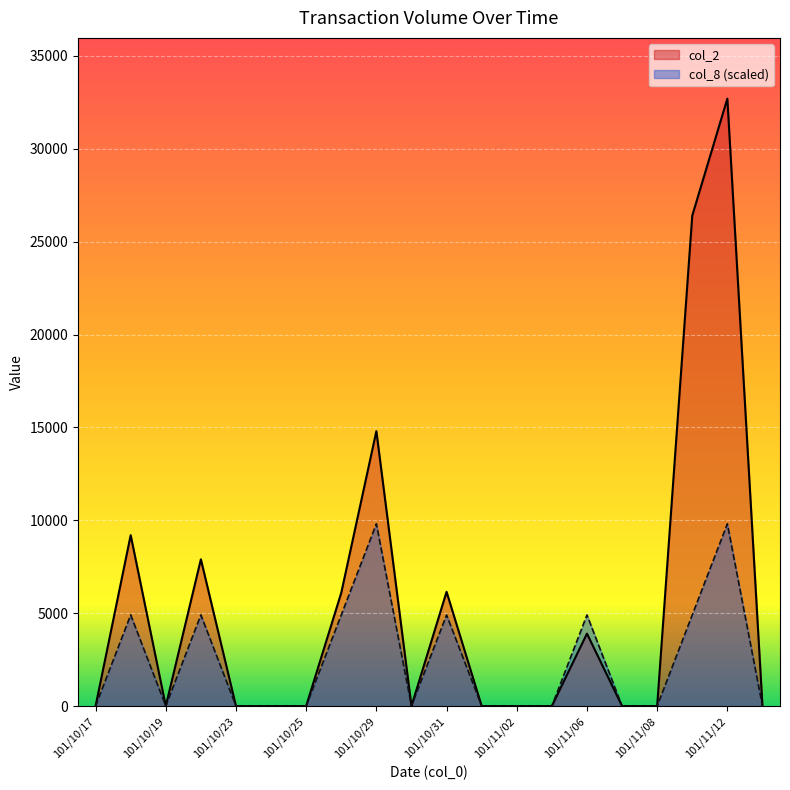

Reading right to left, extract all data points from this chart.

col_2: 101/11/13=0	101/11/12=32700	101/11/09=26400	101/11/08=0	101/11/07=0	101/11/06=3900	101/11/05=0	101/11/02=0	101/11/01=0	101/10/31=6150	101/10/30=0	101/10/29=14800	101/10/26=6100	101/10/25=0	101/10/24=0	101/10/23=0	101/10/22=7900	101/10/19=0	101/10/18=9200	101/10/17=0
col_8: 101/11/13=0	101/11/12=9810	101/11/09=4905	101/11/08=0	101/11/07=0	101/11/06=4905	101/11/05=0	101/11/02=0	101/11/01=0	101/10/31=4905	101/10/30=0	101/10/29=9810	101/10/26=4905	101/10/25=0	101/10/24=0	101/10/23=0	101/10/22=4905	101/10/19=0	101/10/18=4905	101/10/17=0